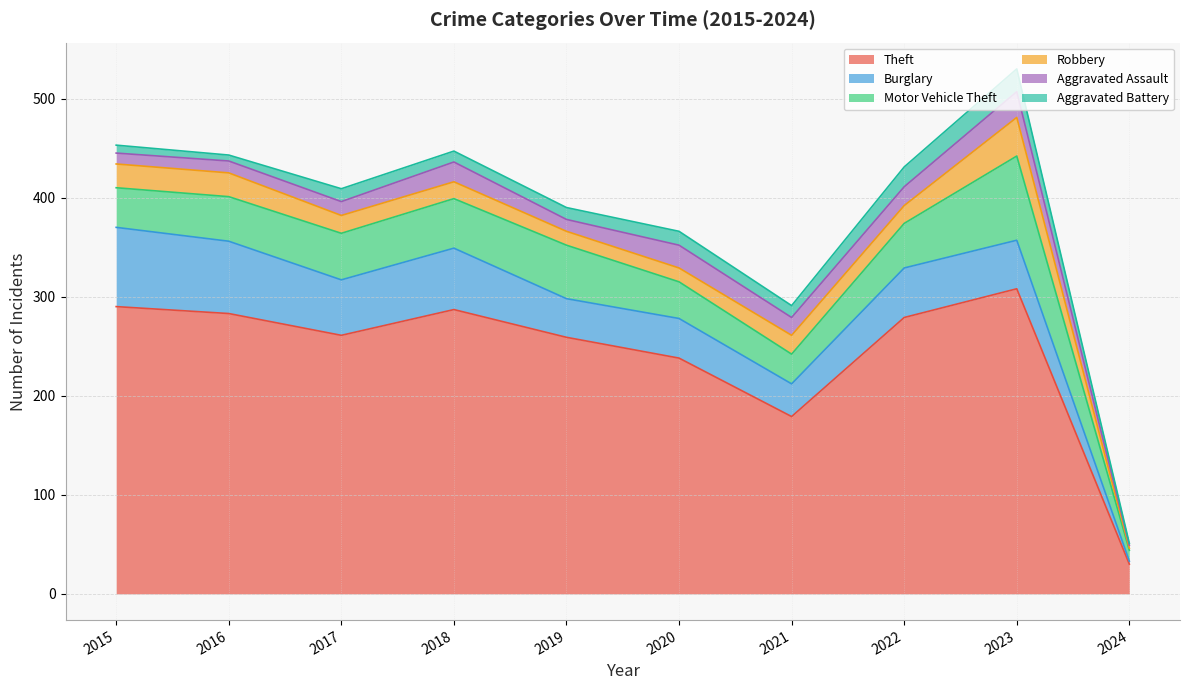

True or false: Aggravated Battery has a value of 1 at 2024.

False